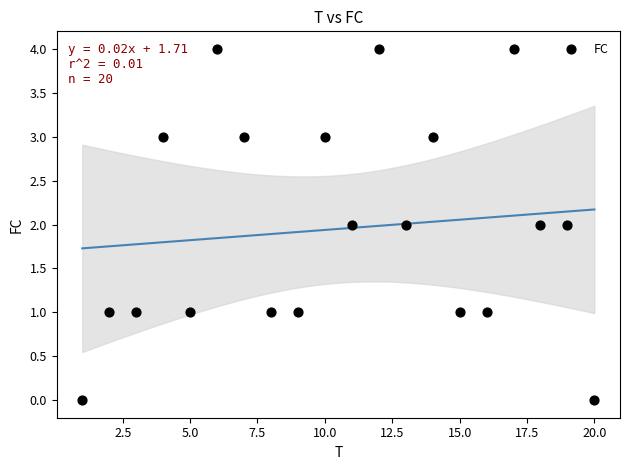

What is the range of Y values (max minus min)?

4